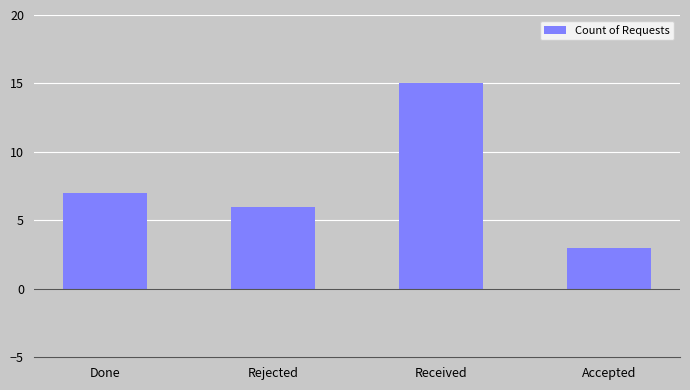

Between Done and Received, which is larger?

Received